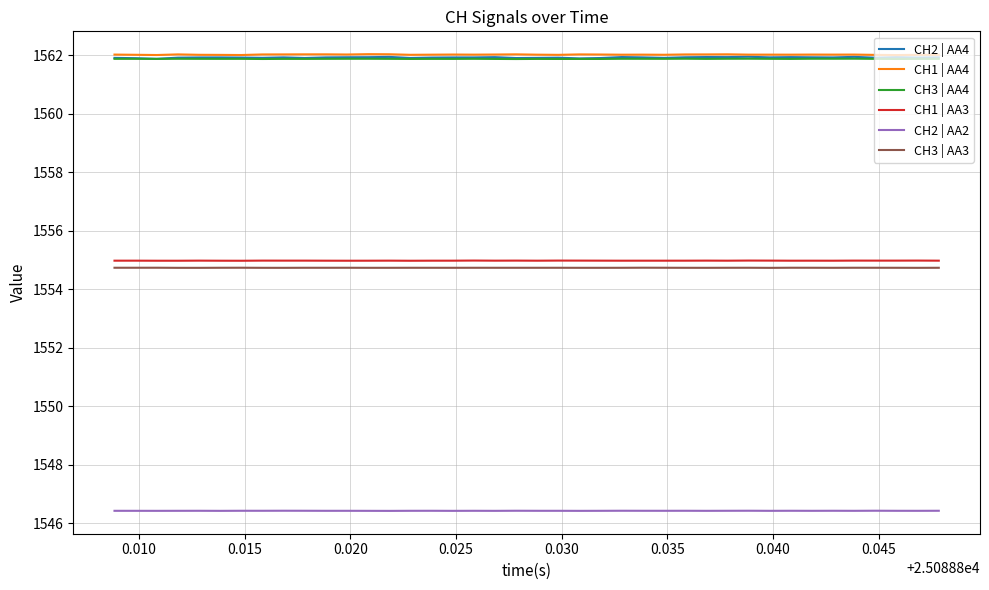

Reading left to right, extract all data points from this chart.

CH2 | AA4: 1561.9	1561.9	1561.9	1561.9	1561.9	1561.9	1561.9	1561.9	1561.9	1561.9	1561.9	1561.9	1561.9	1561.9	1561.9	1561.9	1561.9	1561.9	1561.9	1561.9	1561.9	1561.9	1561.9	1561.9	1561.9	1561.9	1561.9	1561.9	1561.9	1561.9	1561.9	1561.9	1561.9	1561.9	1561.9	1561.9	1561.9	1561.9	1561.9	1561.9
CH1 | AA4: 1562.0	1562.0	1562.0	1562.0	1562.0	1562.0	1562.0	1562.0	1562.0	1562.0	1562.0	1562.0	1562.0	1562.0	1562.0	1562.0	1562.0	1562.0	1562.0	1562.0	1562.0	1562.0	1562.0	1562.0	1562.0	1562.0	1562.0	1562.0	1562.0	1562.0	1562.0	1562.0	1562.0	1562.0	1562.0	1562.0	1562.0	1562.0	1562.0	1562.0
CH3 | AA4: 1561.9	1561.9	1561.9	1561.9	1561.9	1561.9	1561.9	1561.9	1561.9	1561.9	1561.9	1561.9	1561.9	1561.9	1561.9	1561.9	1561.9	1561.9	1561.9	1561.9	1561.9	1561.9	1561.9	1561.9	1561.9	1561.9	1561.9	1561.9	1561.9	1561.9	1561.9	1561.9	1561.9	1561.9	1561.9	1561.9	1561.9	1561.9	1561.9	1561.9
CH1 | AA3: 1555.0	1555.0	1555.0	1555.0	1555.0	1555.0	1555.0	1555.0	1555.0	1555.0	1555.0	1555.0	1555.0	1555.0	1555.0	1555.0	1555.0	1555.0	1555.0	1555.0	1555.0	1555.0	1555.0	1555.0	1555.0	1555.0	1555.0	1555.0	1555.0	1555.0	1555.0	1555.0	1555.0	1555.0	1555.0	1555.0	1555.0	1555.0	1555.0	1555.0
CH2 | AA2: 1546.4	1546.4	1546.4	1546.4	1546.4	1546.4	1546.4	1546.4	1546.4	1546.4	1546.4	1546.4	1546.4	1546.4	1546.4	1546.4	1546.4	1546.4	1546.4	1546.4	1546.4	1546.4	1546.4	1546.4	1546.4	1546.4	1546.4	1546.4	1546.4	1546.4	1546.4	1546.4	1546.4	1546.4	1546.4	1546.4	1546.4	1546.4	1546.4	1546.4
CH3 | AA3: 1554.7	1554.7	1554.7	1554.7	1554.7	1554.7	1554.7	1554.7	1554.7	1554.7	1554.7	1554.7	1554.7	1554.7	1554.7	1554.7	1554.7	1554.7	1554.7	1554.7	1554.7	1554.7	1554.7	1554.7	1554.7	1554.7	1554.7	1554.7	1554.7	1554.7	1554.7	1554.7	1554.7	1554.7	1554.7	1554.7	1554.7	1554.7	1554.7	1554.7